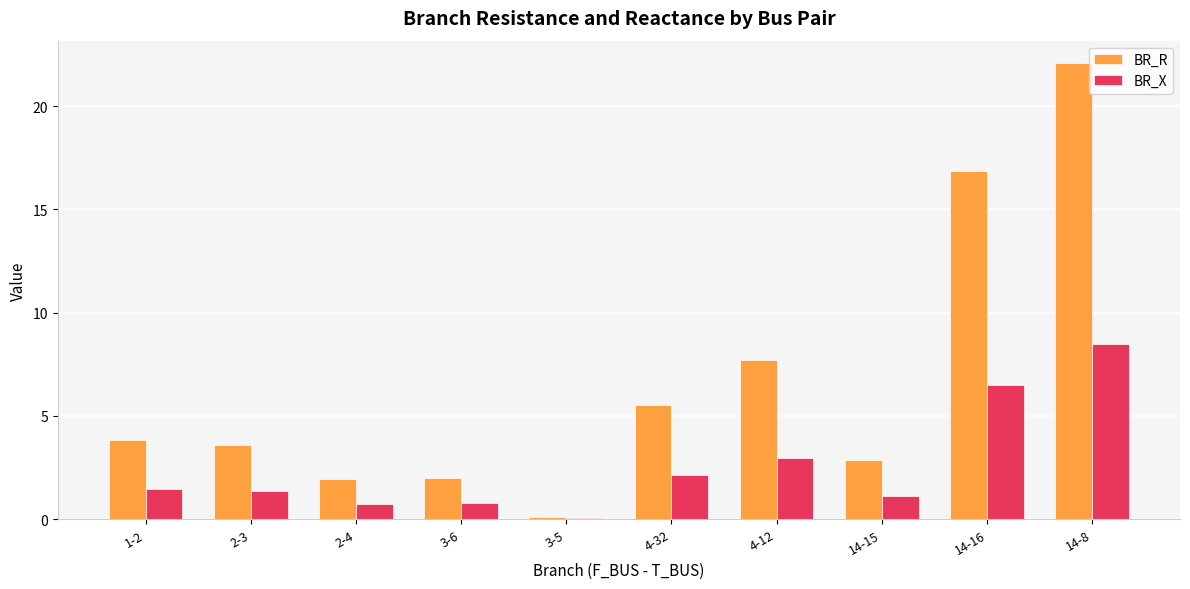

At which category does the chart reach its peak across all series?

14-8